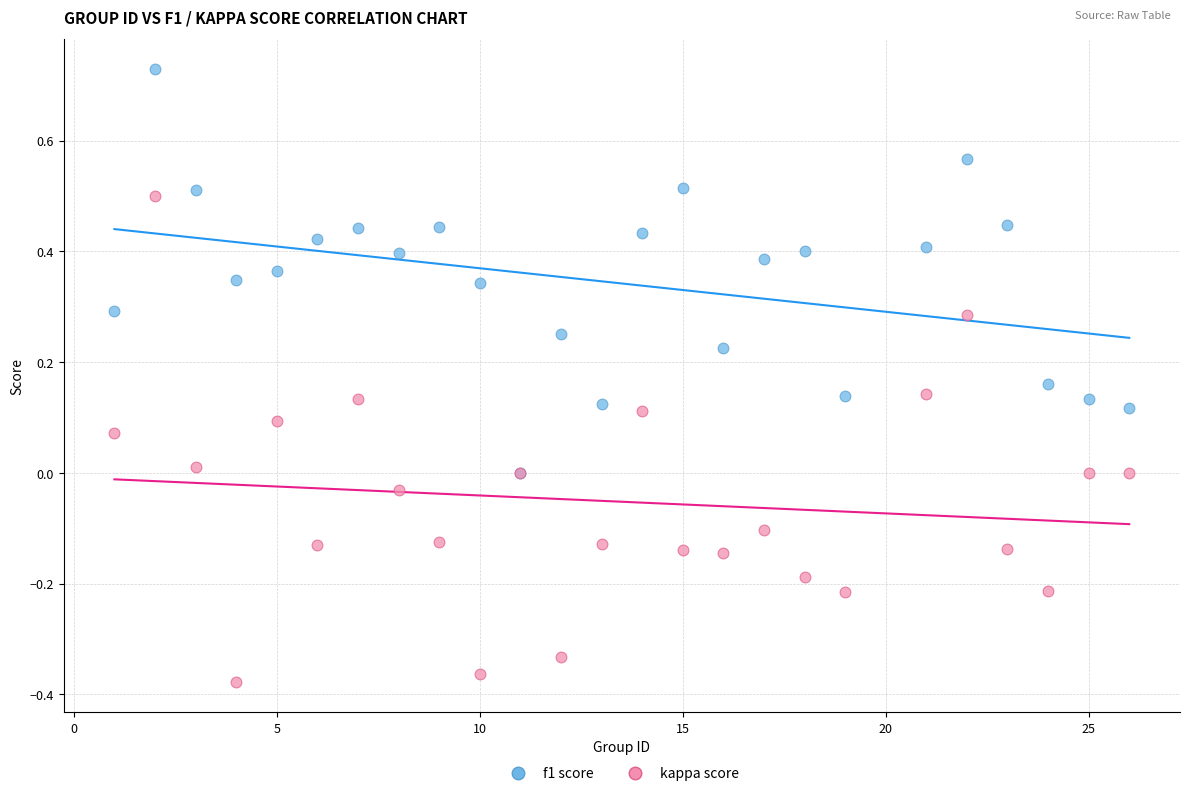

Which series has the largest Y range (max minus min)?

kappa score